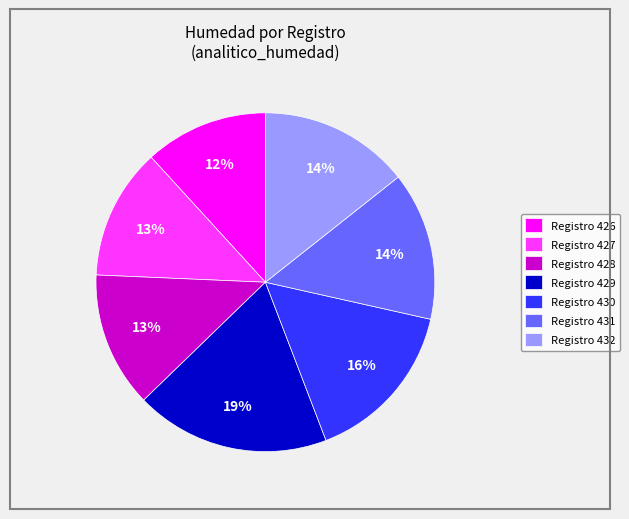

What is the largest slice in the pie chart?

Registro 429